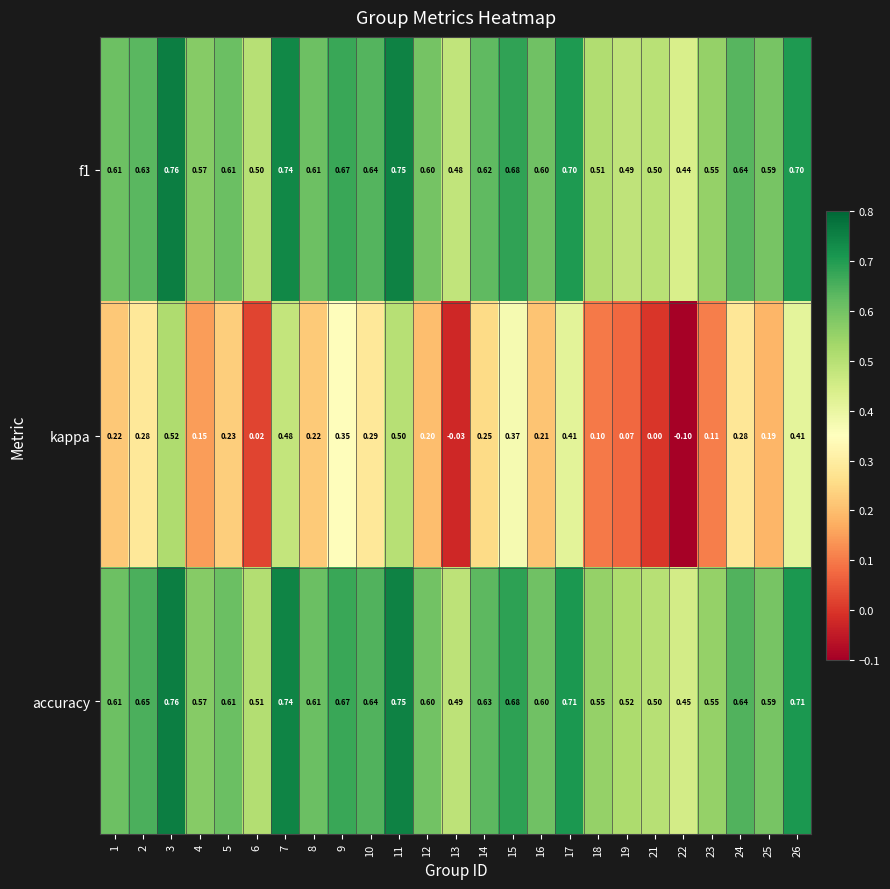

Which series changed the most between 8 and 14?

kappa